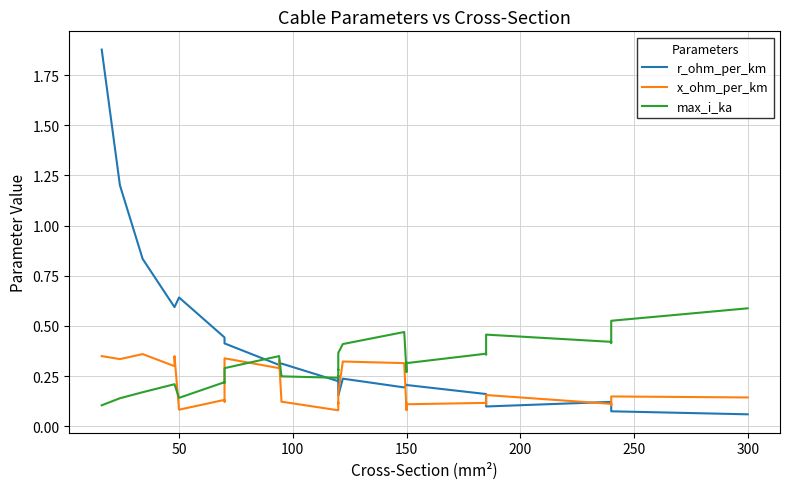

Is this an area chart (filled region under the line)?

No